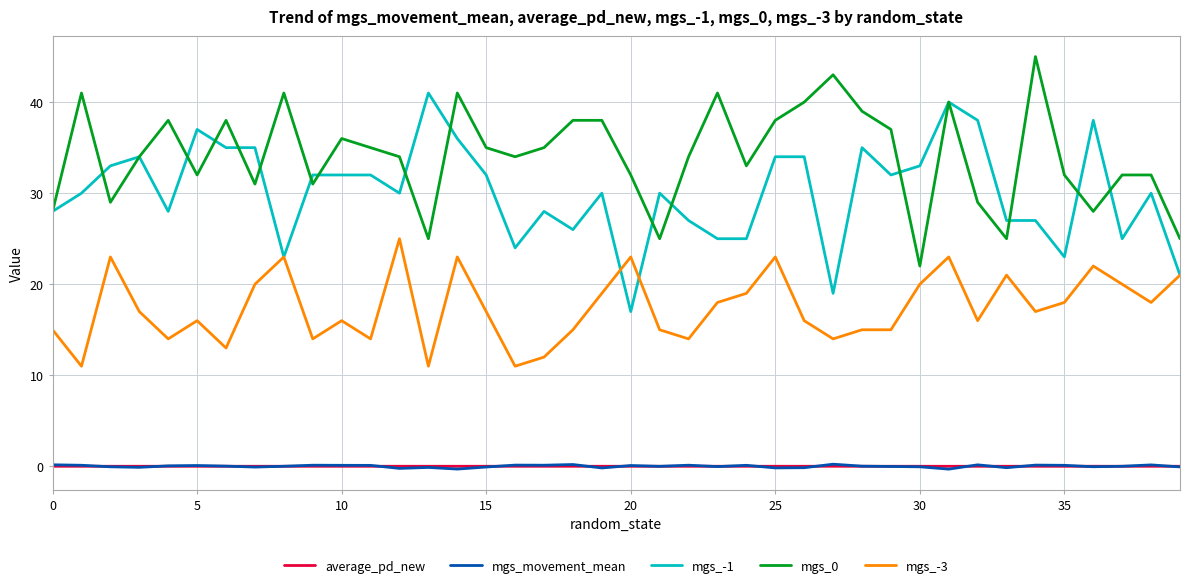

How many lines are shown in the chart?

5